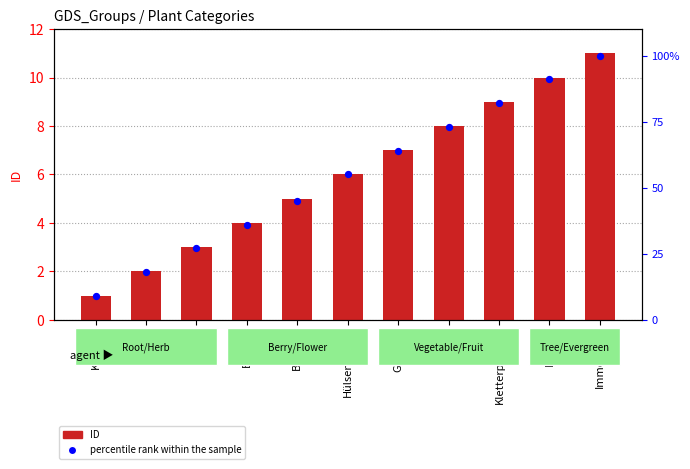

What are all the series names shown in the legend?

ID, percentile rank within the sample